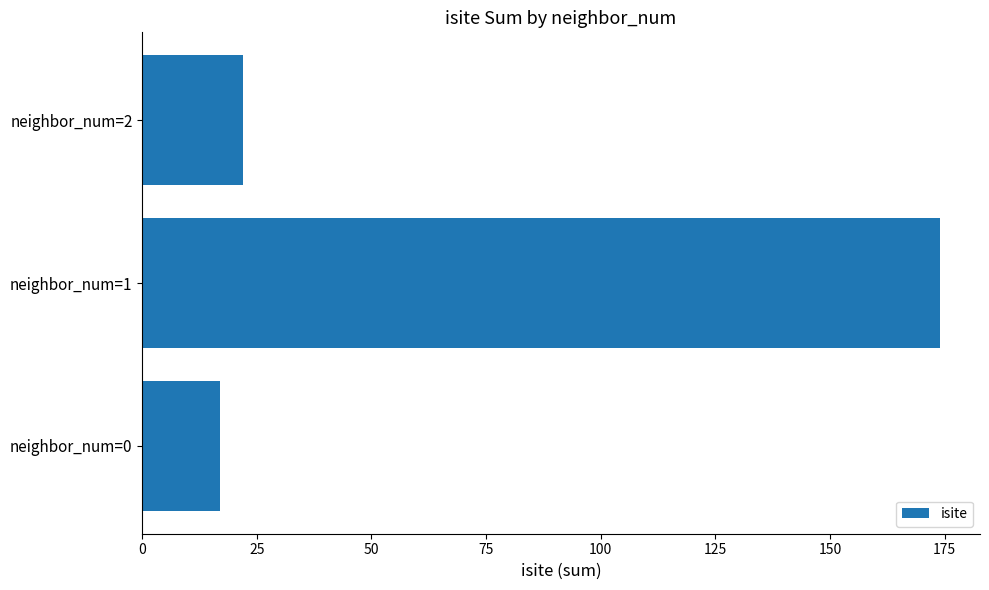

What is the difference between the second highest and minimum values?

5